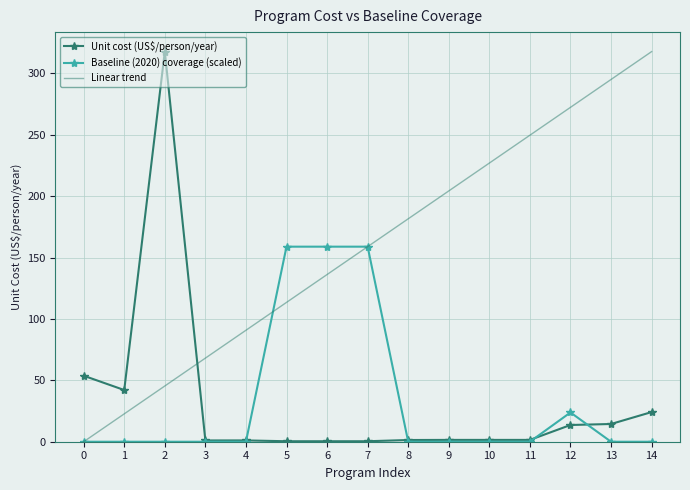

True or false: Unit cost (US$/person/year) has a value of 1.5 at 11.

True